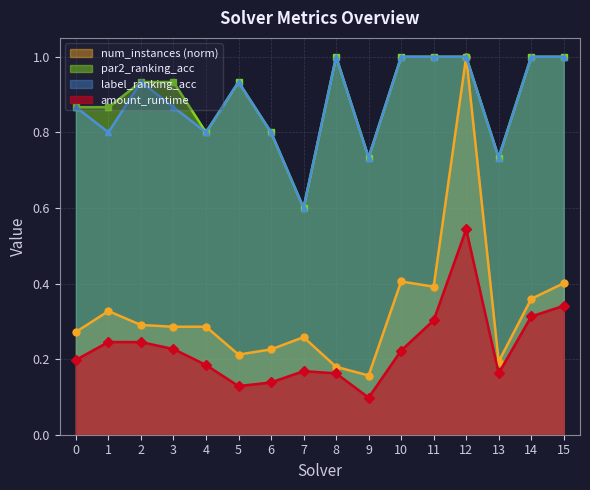

True or false: amount_runtime and label_ranking_acc intersect in this chart.

False